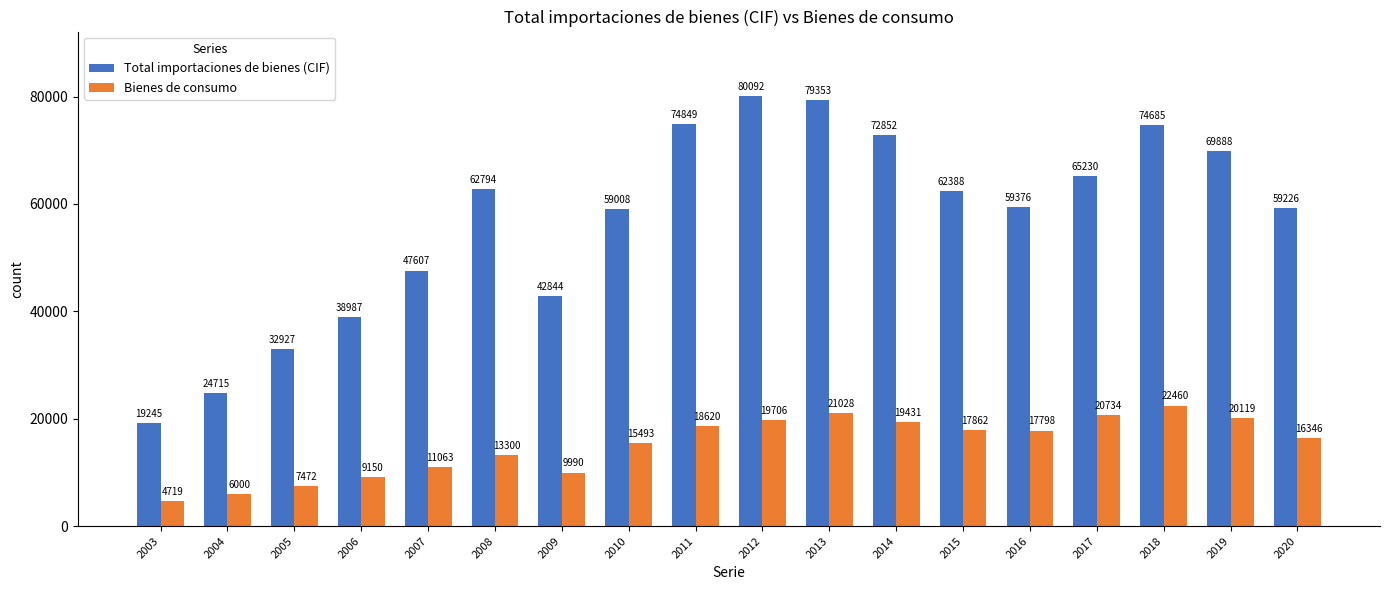

Rank the categories by Bienes de consumo value from lowest to highest.

2003, 2004, 2005, 2006, 2009, 2007, 2008, 2010, 2020, 2016, 2015, 2011, 2014, 2012, 2019, 2017, 2013, 2018